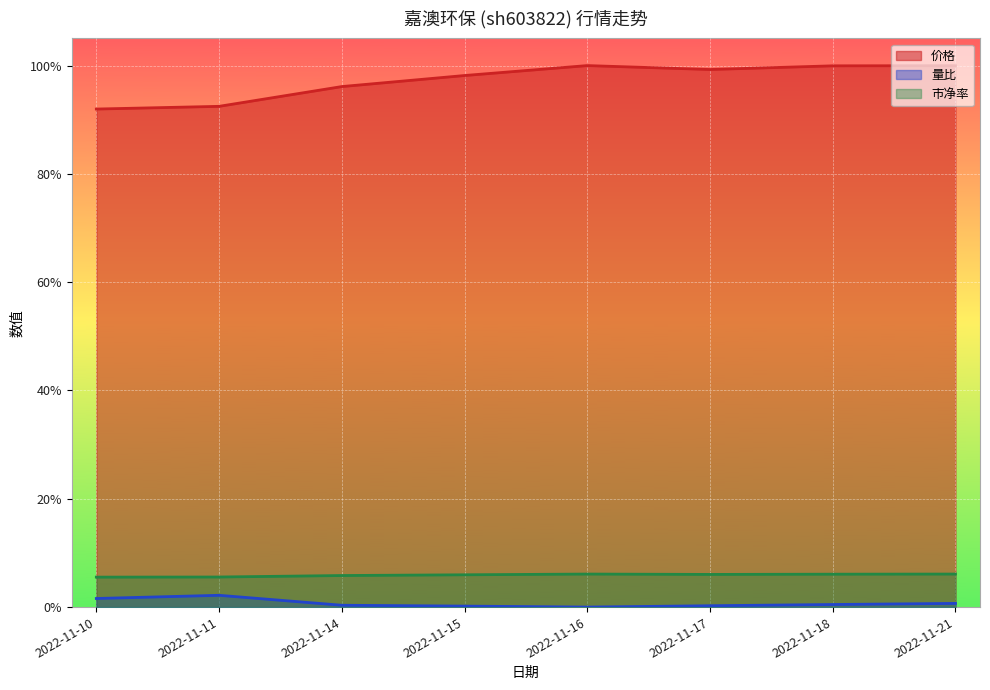

True or false: 市净率 and 价格 cross at least once.

False